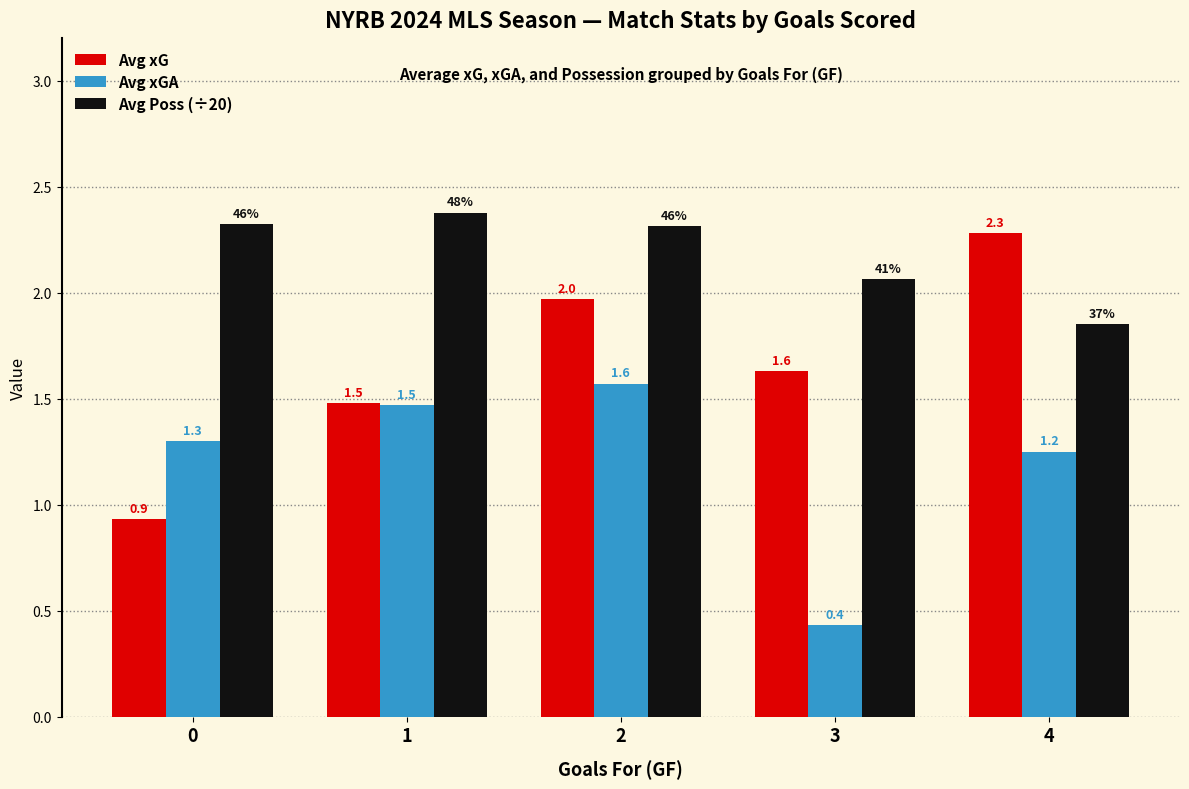

Between 0 and 1, which series saw the biggest shift?

Avg xG